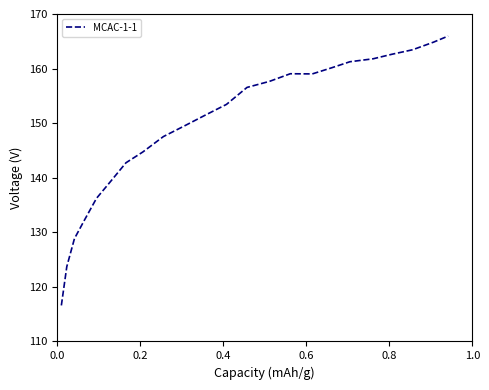

What is the smallest value displayed?

116.6